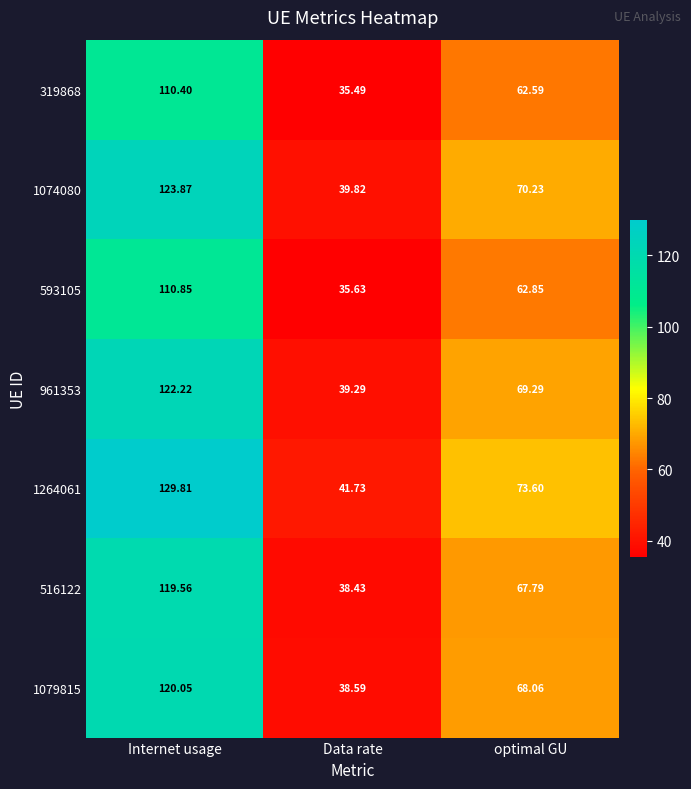

Where is 319868 nearest to the value 72?

optimal GU